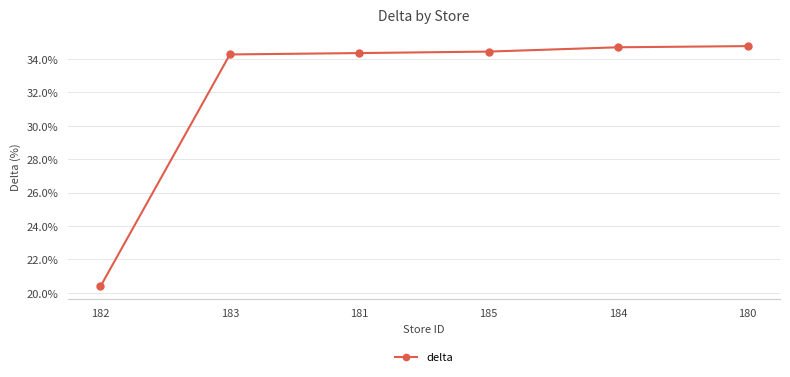

What is the change in value from 183 to 184?

+0.4